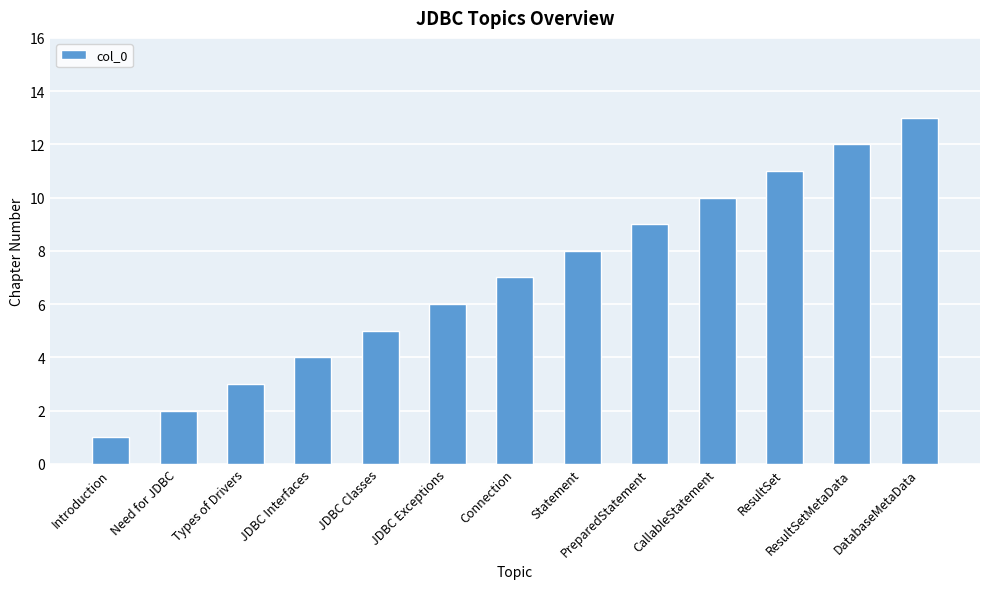

Reading right to left, what are all the values shown in this chart?

13	12	11	10	9	8	7	6	5	4	3	2	1